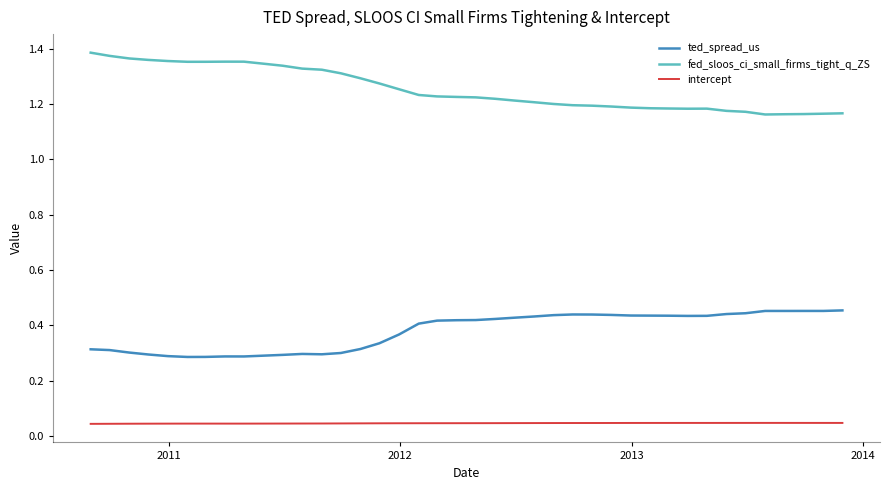

Which series has the largest total across all categories?

fed_sloos_ci_small_firms_tight_q_ZS